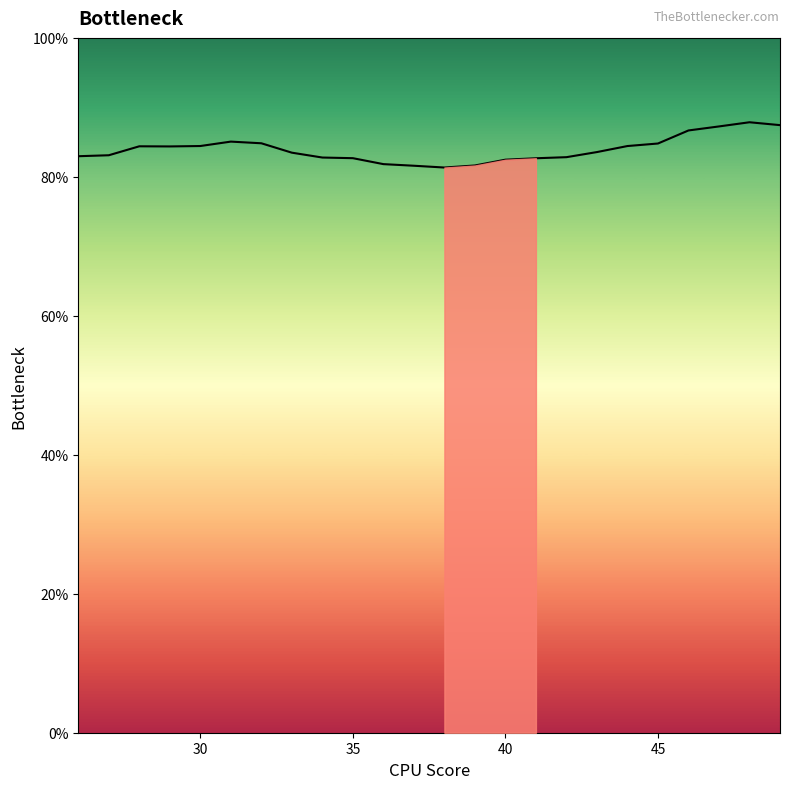

How many distinct data groups are displayed?

1